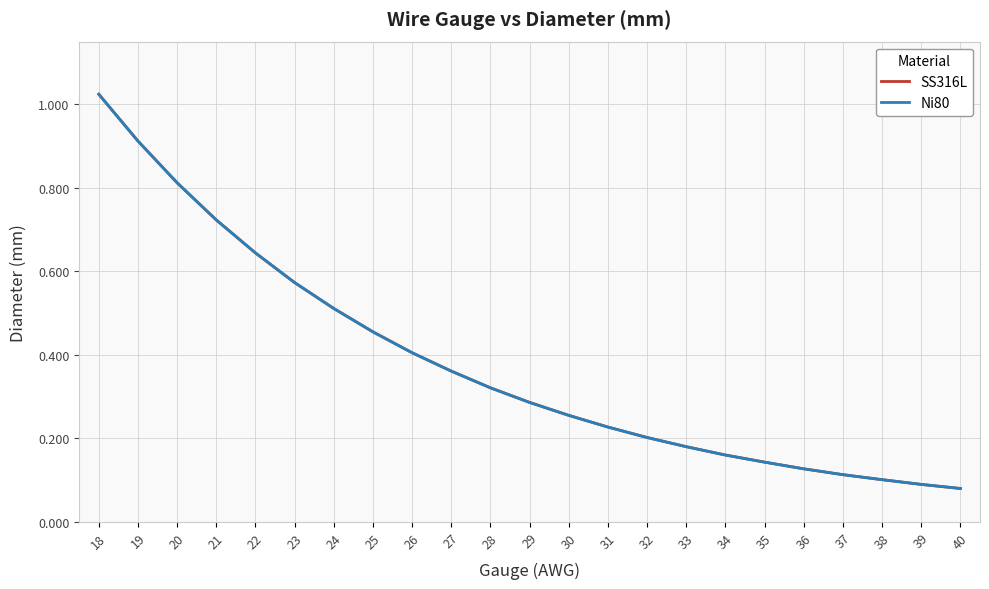

Is this an area chart (filled region under the line)?

No